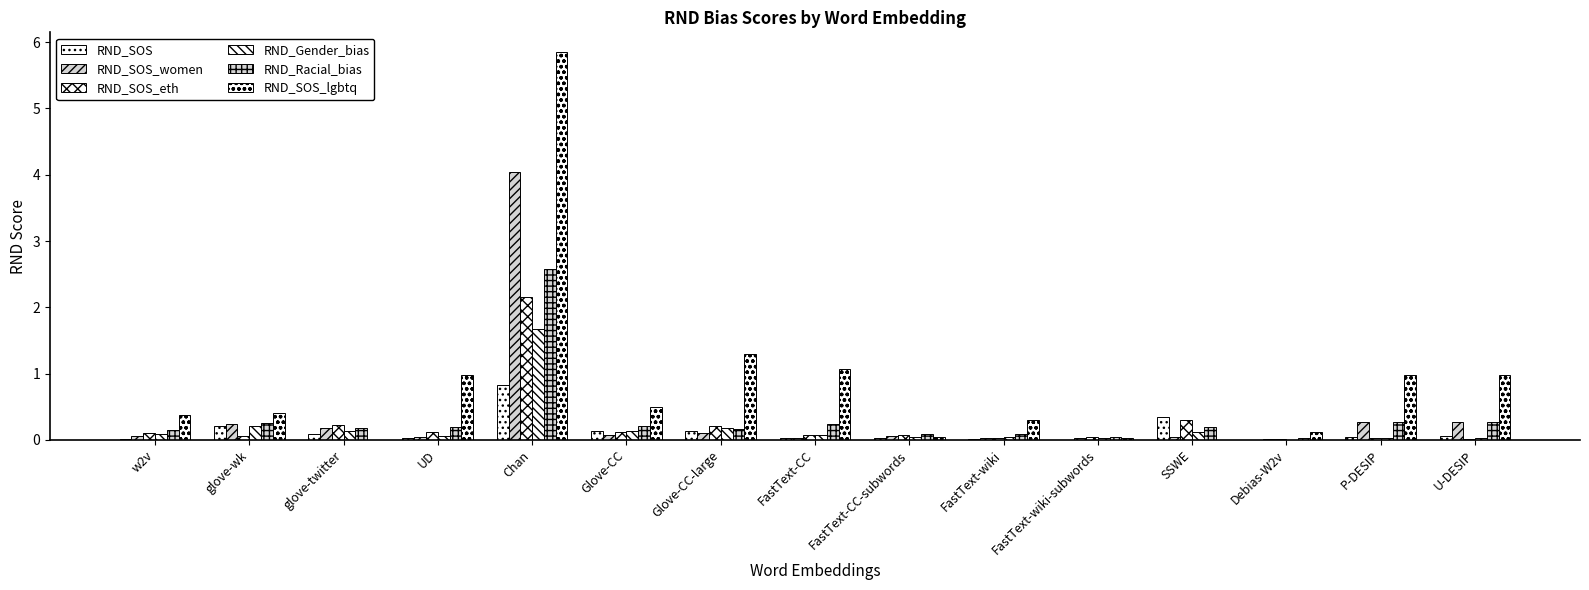

Is the value of RND_Gender_bias at Debias-W2v greater than the value of RND_SOS_eth at SSWE?

No